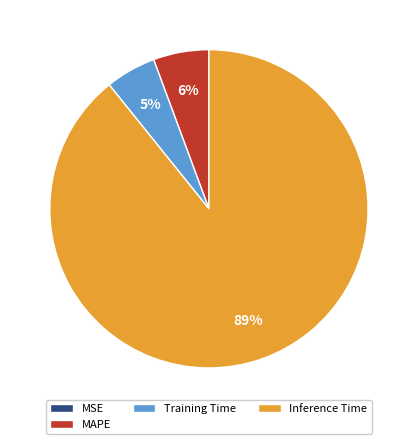

What is the largest slice in the pie chart?

Inference Time